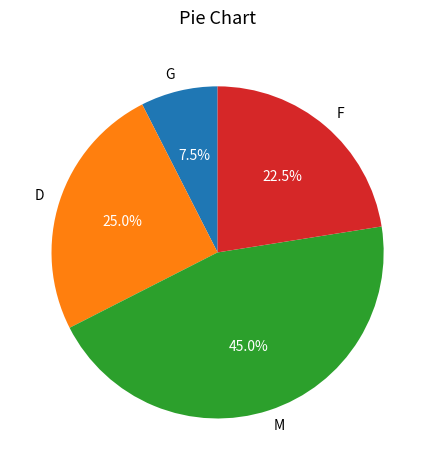

The F slice represents 36% of the pie. True or false?

False